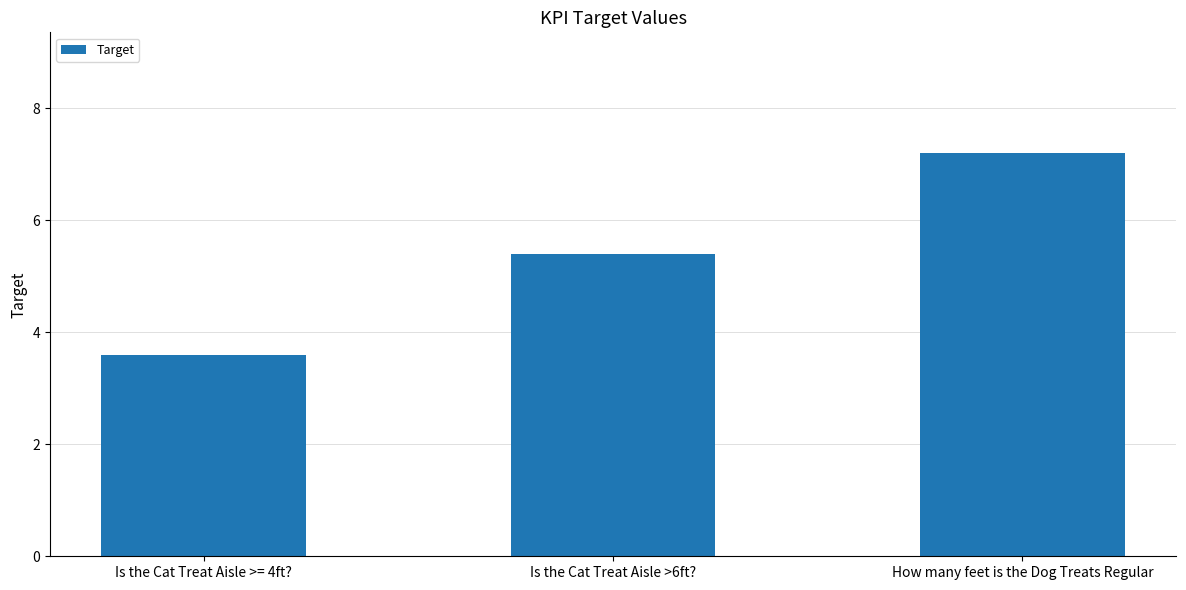

How many series are shown in this chart?

1